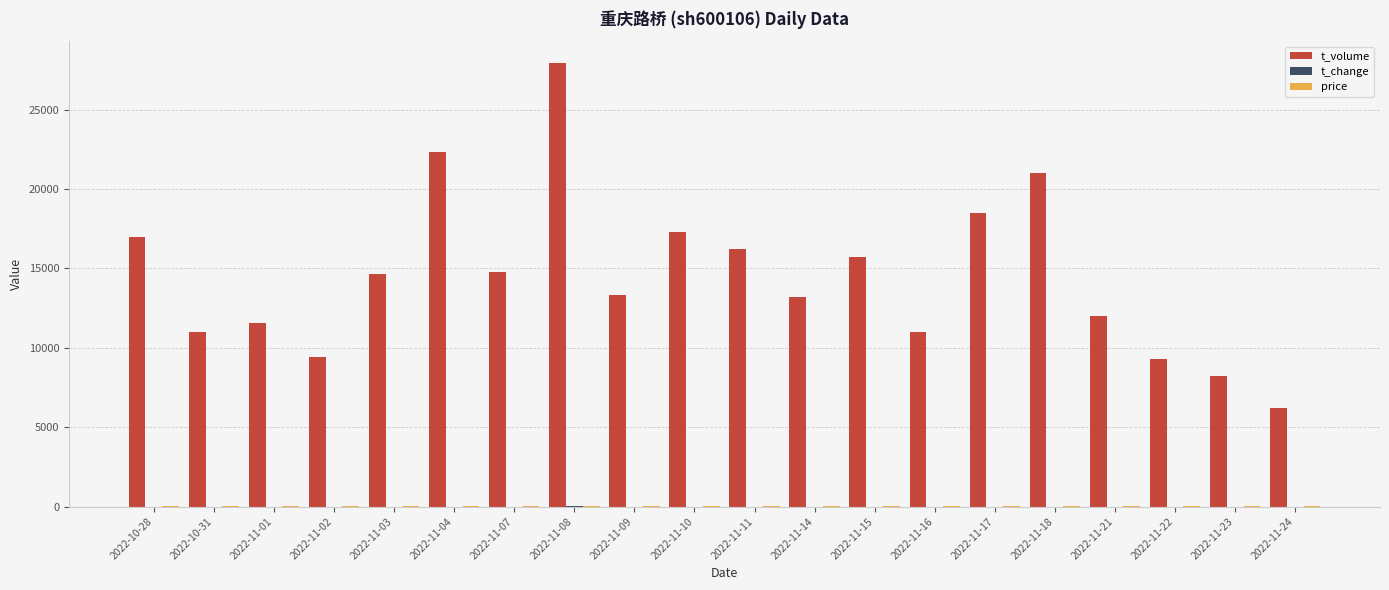

Which series has the largest total across all categories?

t_volume